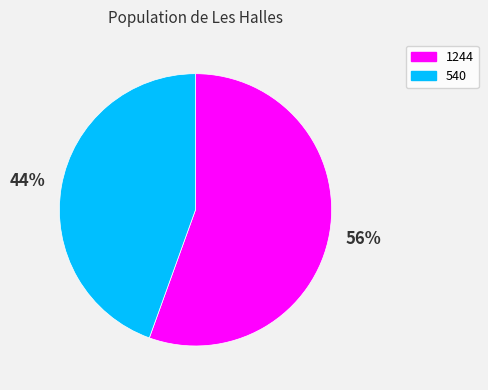

Between 1244 and 540, which is larger?

1244